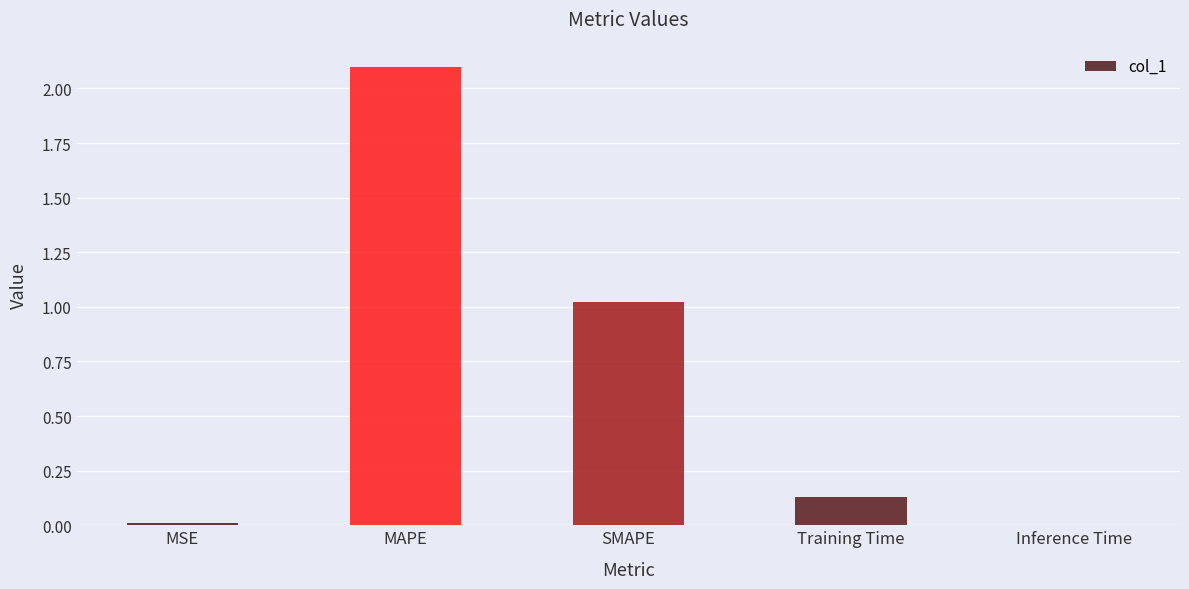

At which label is the value closest to 1?

SMAPE